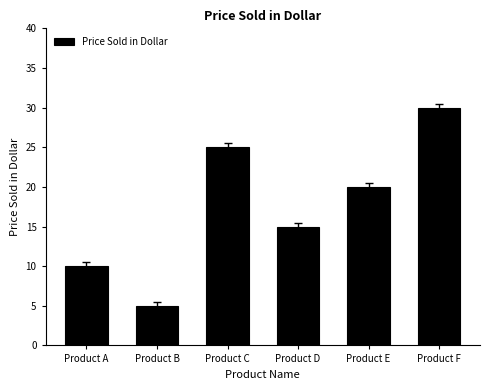

Reading left to right, extract all data points from this chart.

Product A=10	Product B=5	Product C=25	Product D=15	Product E=20	Product F=30